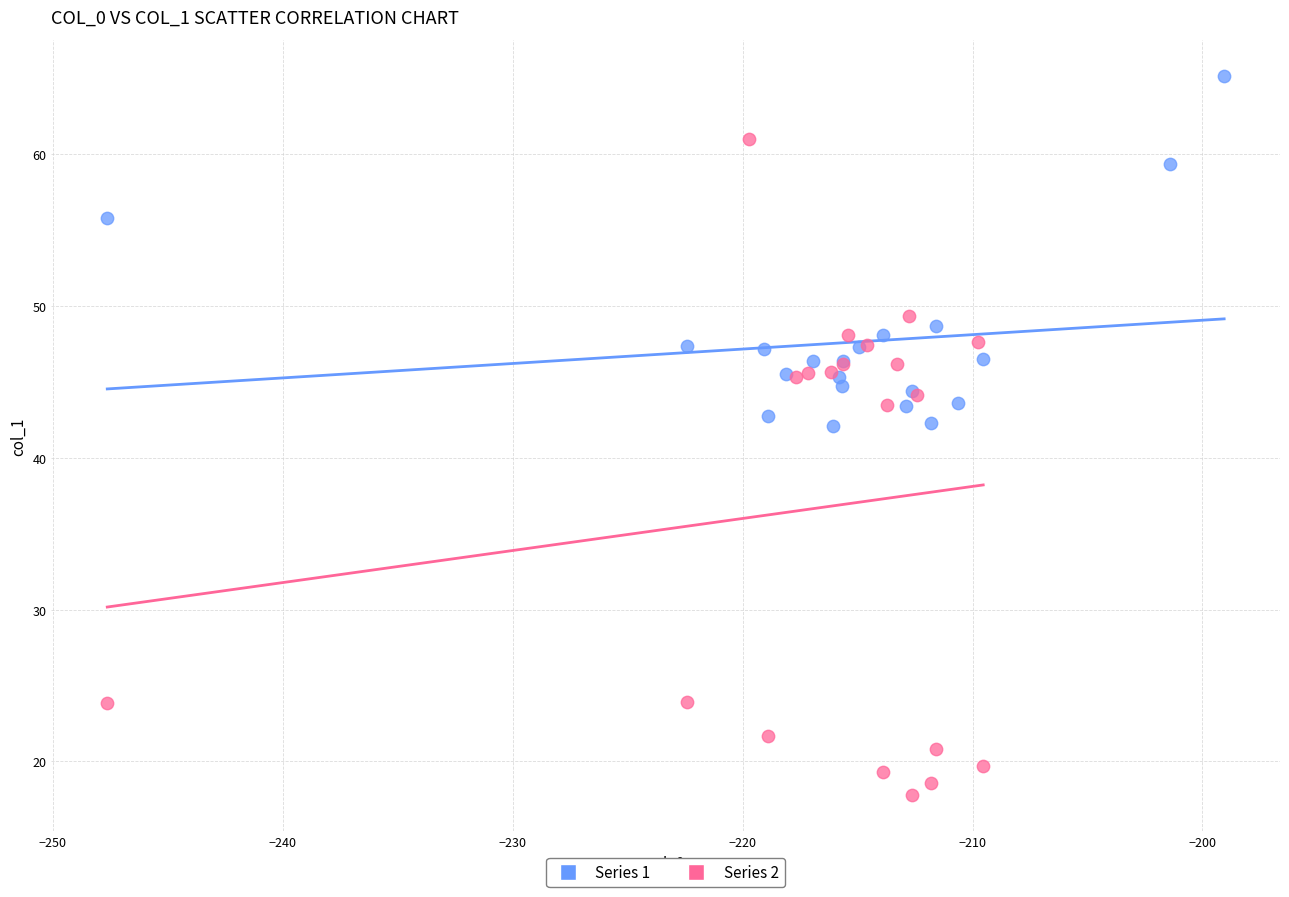

Which series reaches the maximum Y coordinate?

Series 1